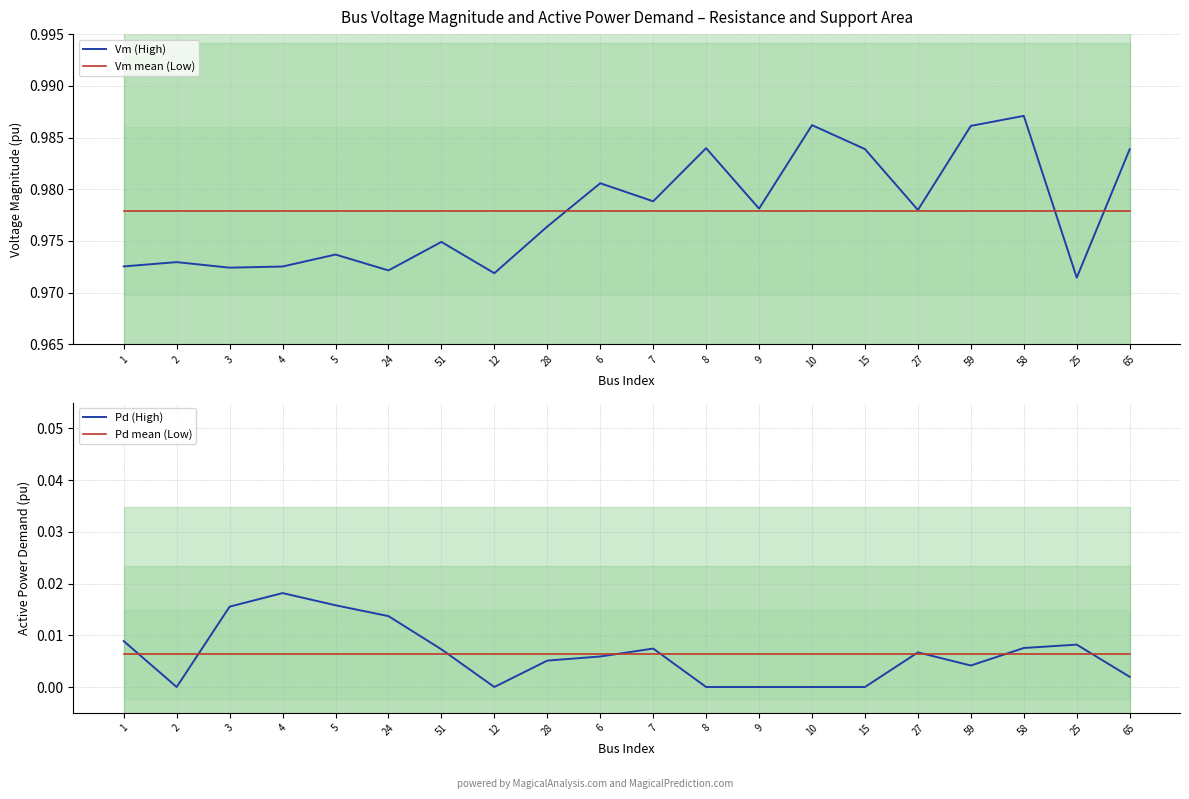

How many distinct data groups are displayed?

4